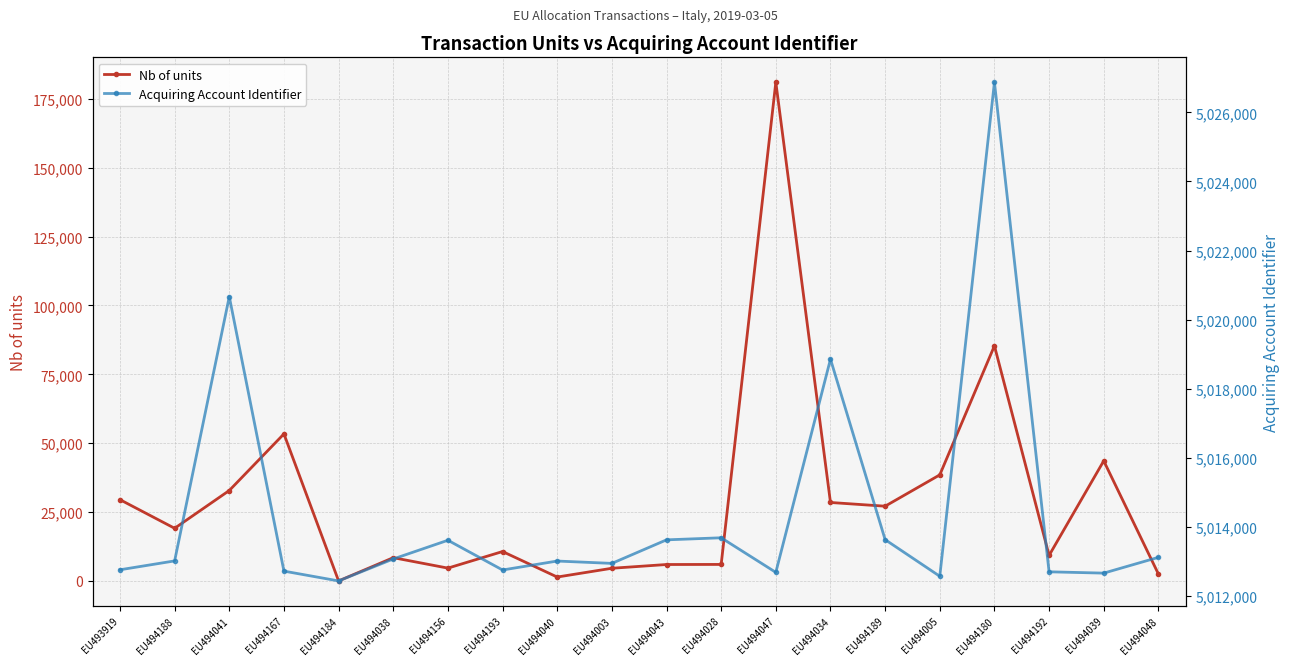

What is the difference between the maximum and minimum values in the Nb of units series?

180968